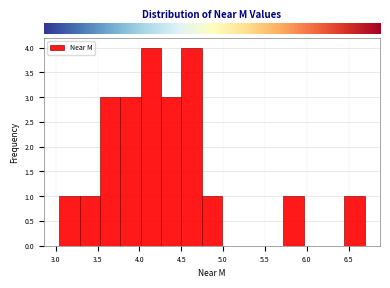

What is the height of the bar covering 4.00 to 4.25 on the x-axis? Neither the bar edges nor the heights are printed on the chart, so give them approximately, as read against the axes.

4